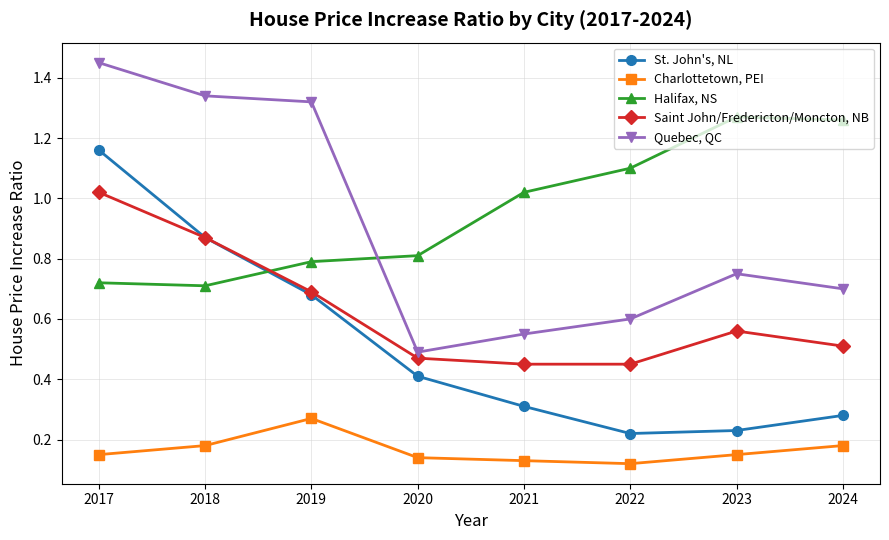

Which label corresponds to the largest value in the chart?

2017